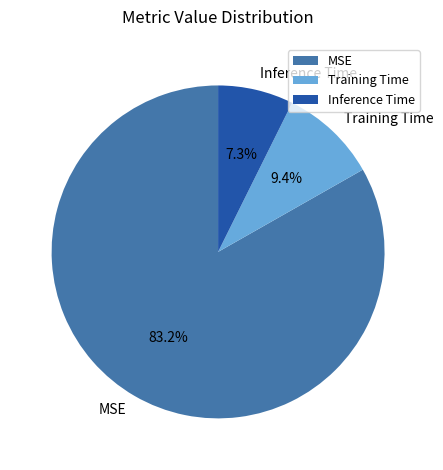

Rank the categories by value from highest to lowest.

MSE, Training Time, Inference Time